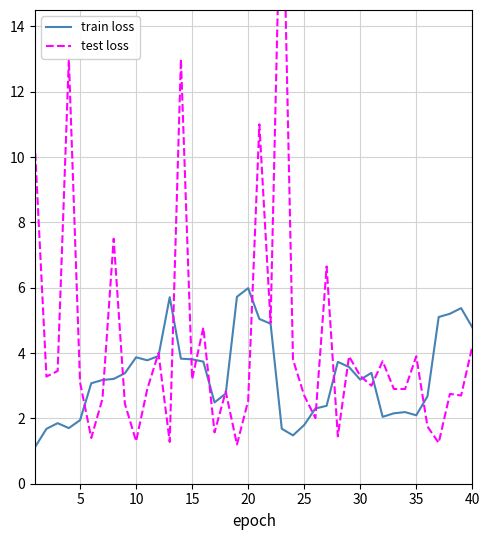

The value of train loss at 15 is 2.0. True or false?

False